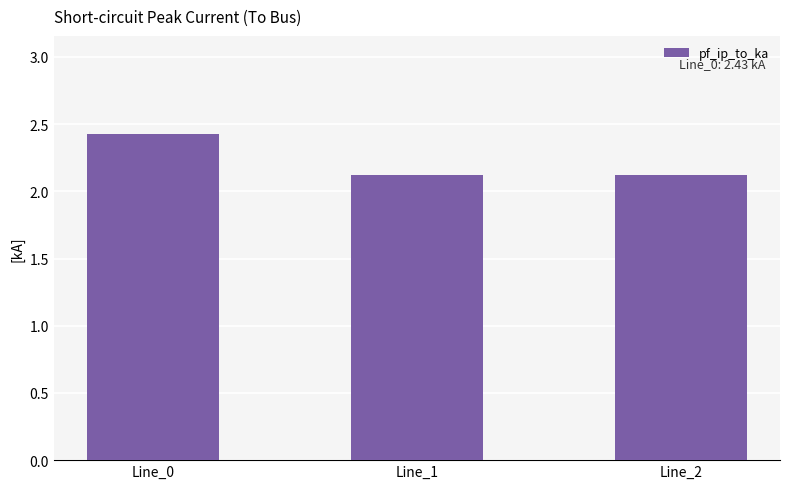

What is the maximum value shown in the chart?

2.4